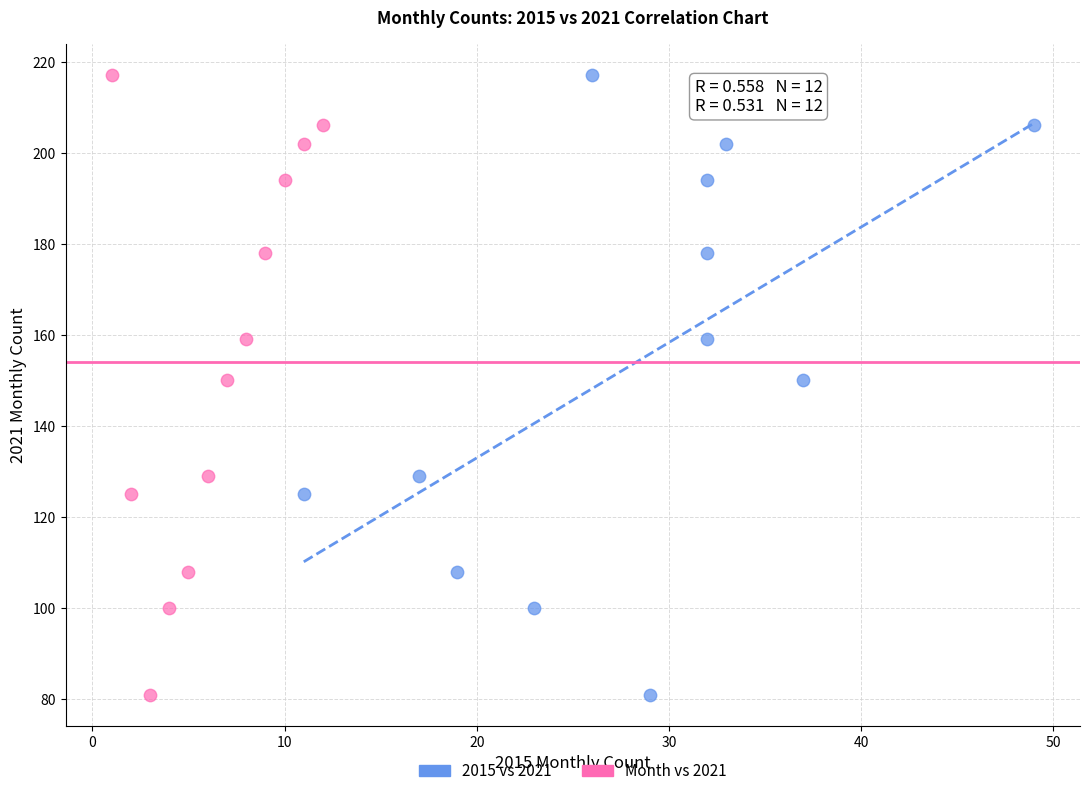

What are all the series names shown in the legend?

2015 vs 2021, Month vs 2021